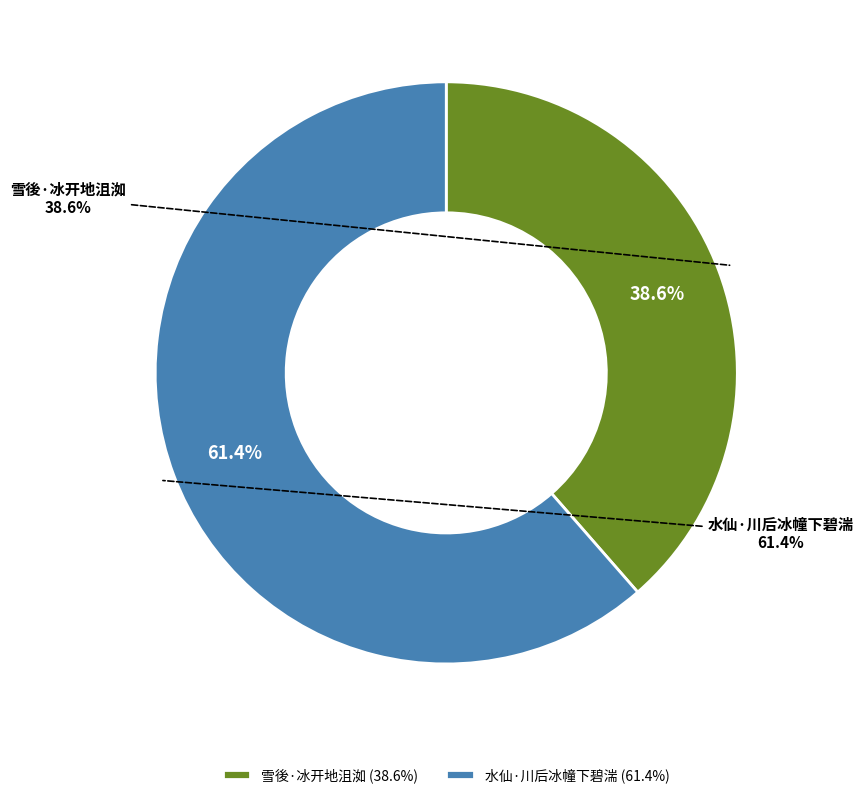

True or false: 雪後·冰开地沮洳 accounts for 39% of the total.

True